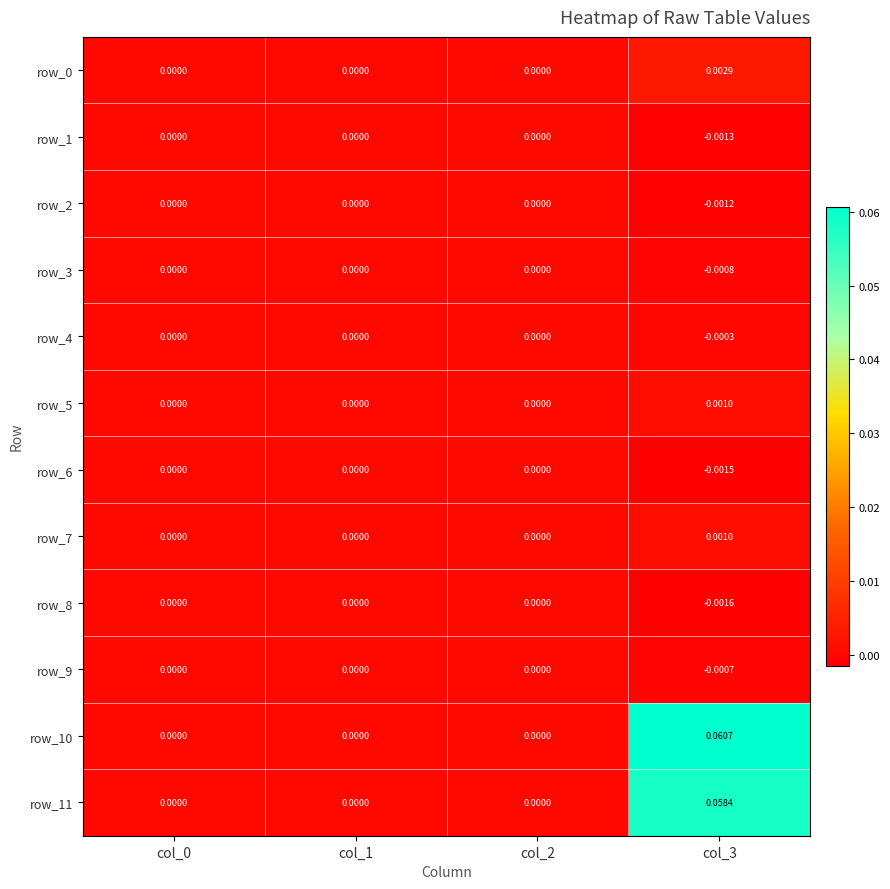

At which category is the sum across all series the highest?

col_3